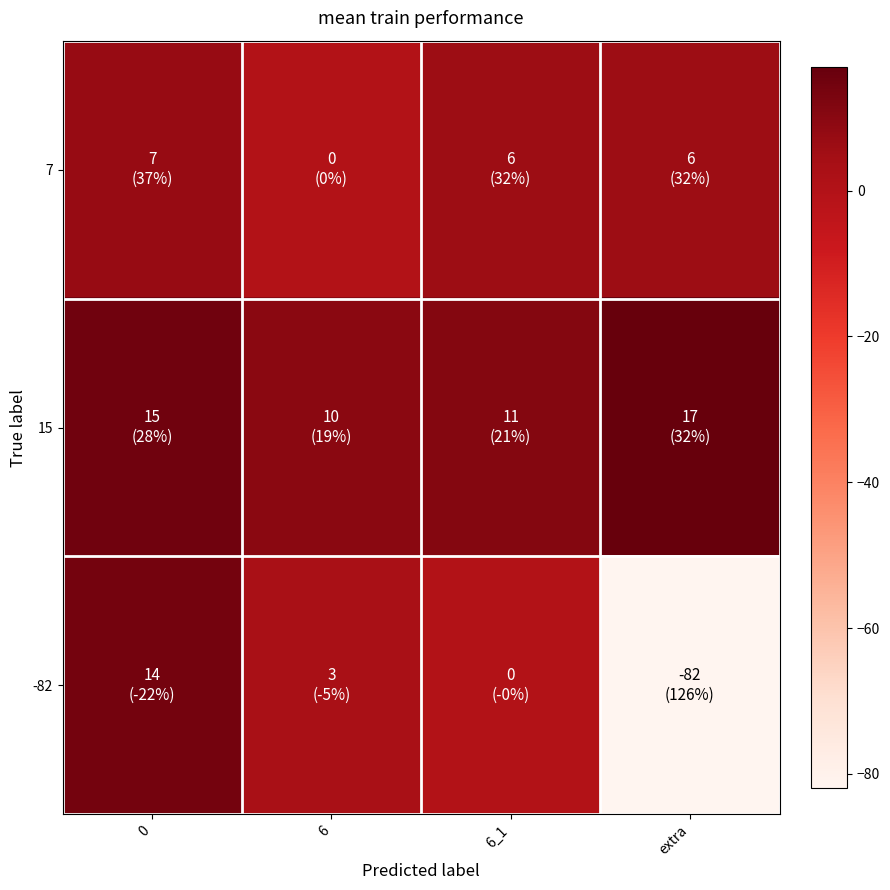

Rank the series by their average value, from lowest to highest.

-82, 7, 15